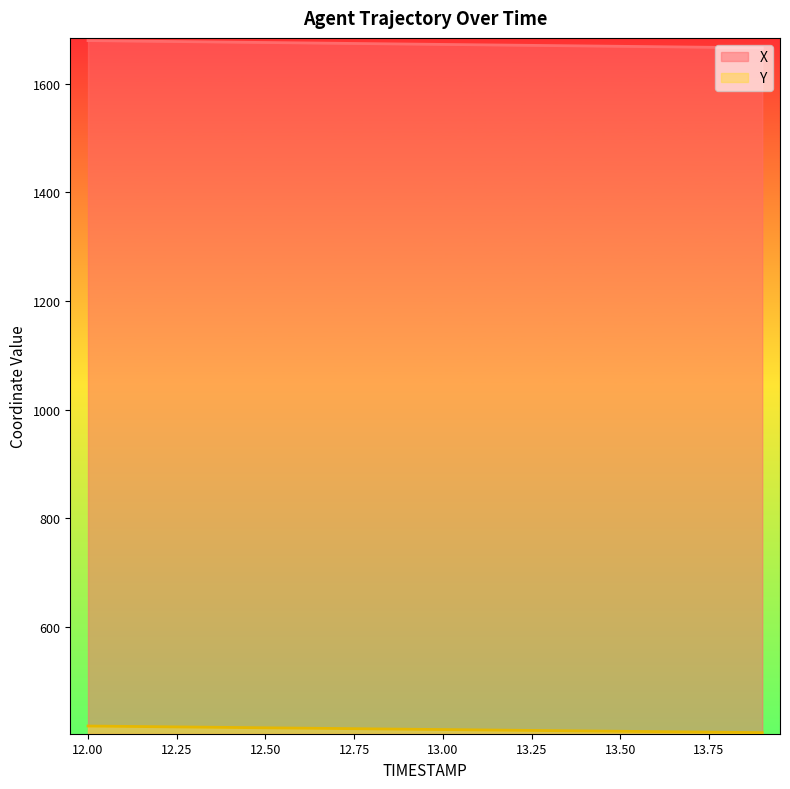

Is the value of X at 13.1 greater than the value of Y at 12.6?

Yes